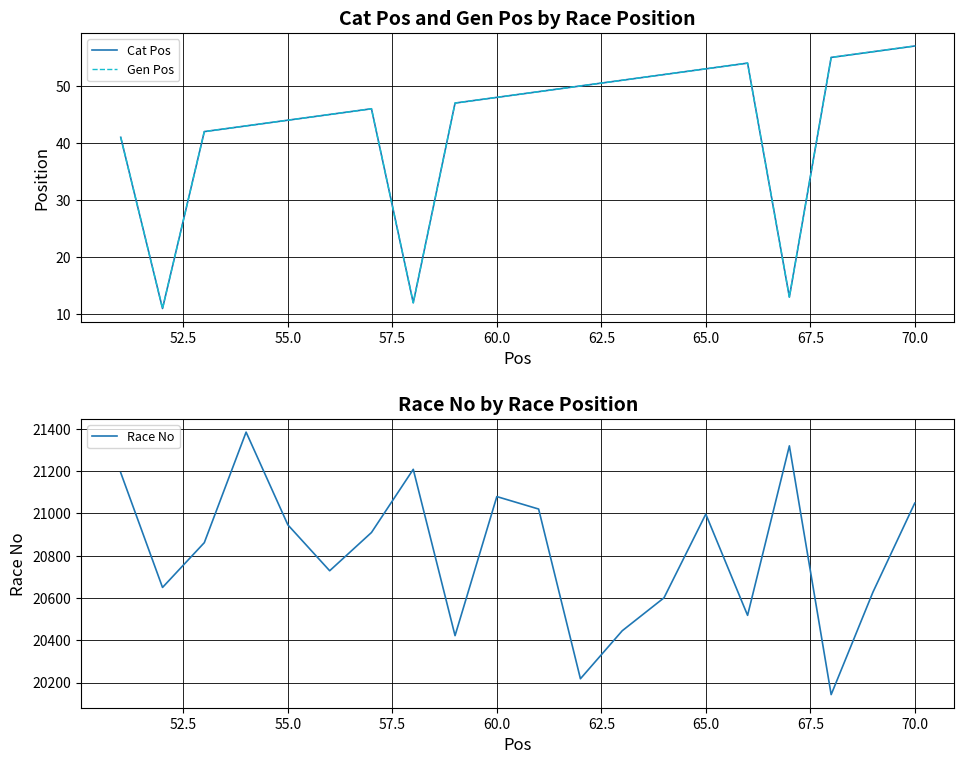

True or false: Cat Pos and Gen Pos intersect in this chart.

False